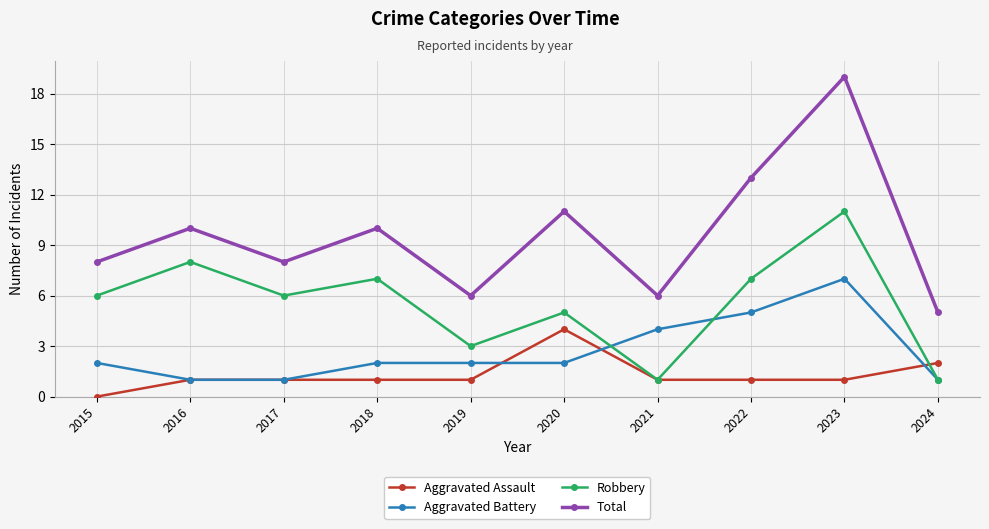

True or false: Total has a value of 19 at 2023.

True